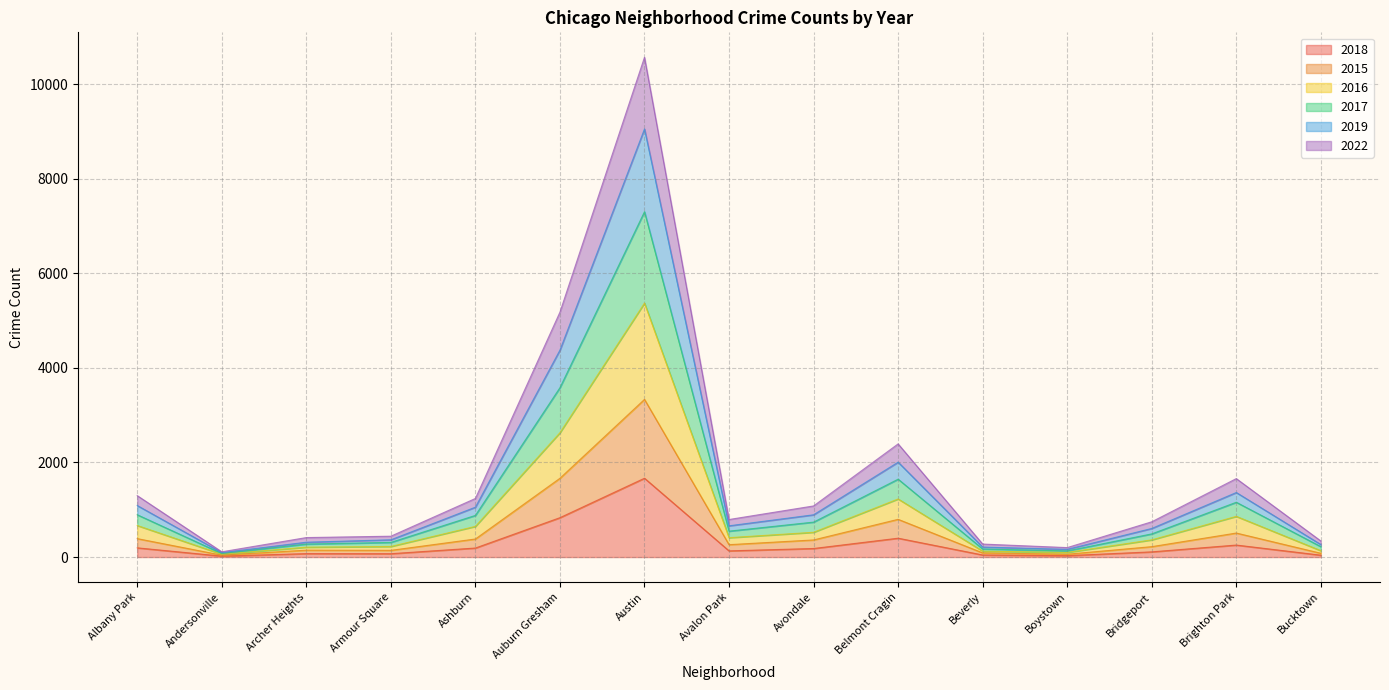

Is the value of 2017 at Armour Square greater than the value of 2015 at Bucktown?

Yes